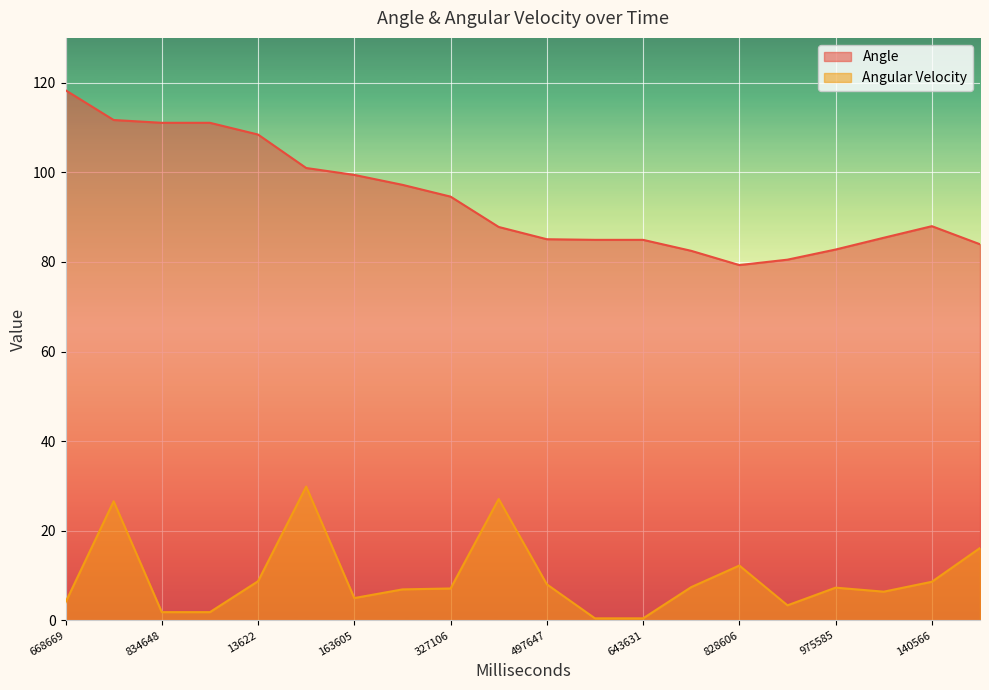

Rank the series at 13622 from highest to lowest value.

Angle, Angular Velocity